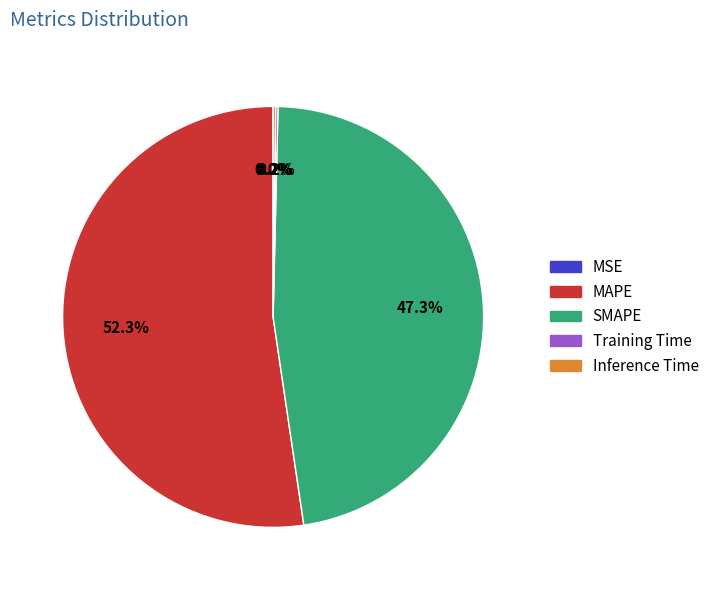

What is the majority slice?

MAPE